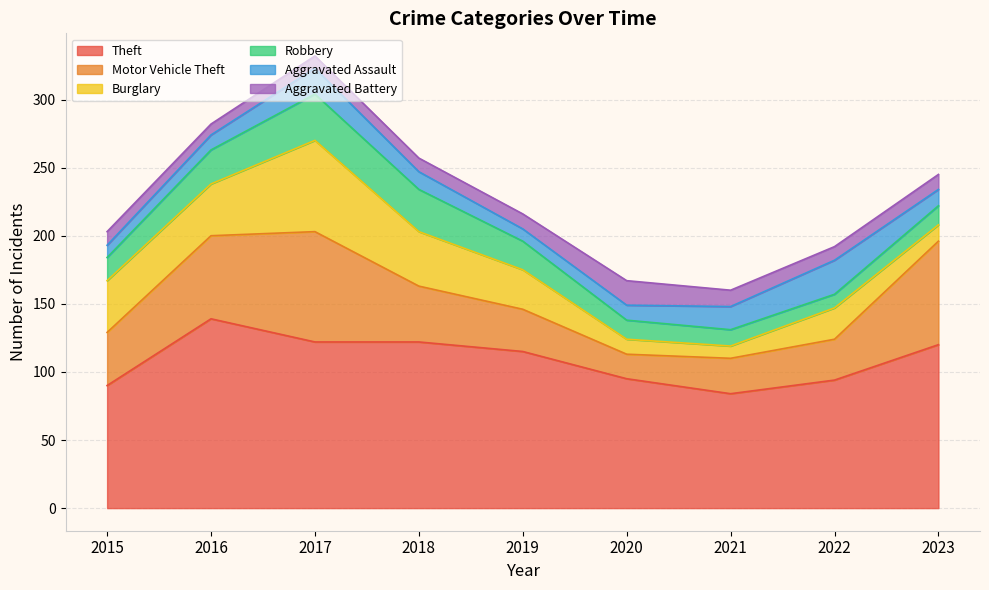

Where is the first local maximum for Motor Vehicle Theft?

2017